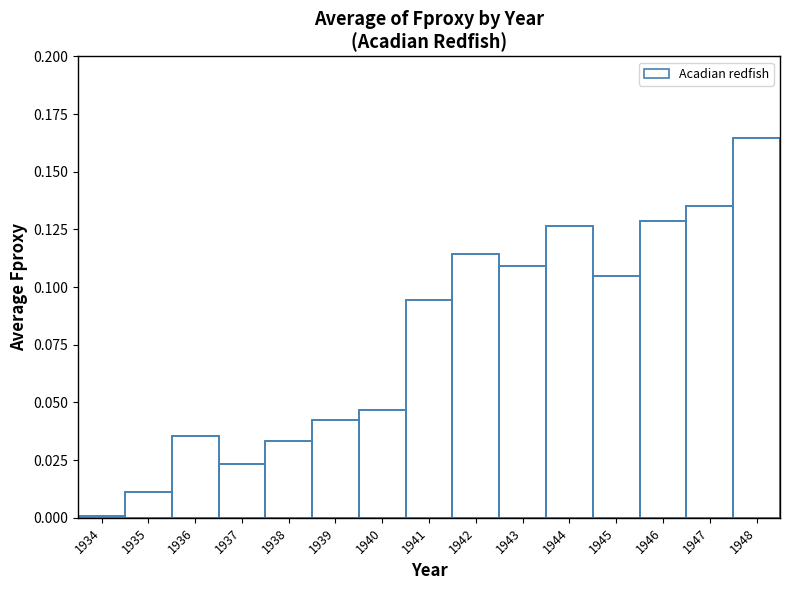

At which category does the chart reach its minimum across all series?

1934